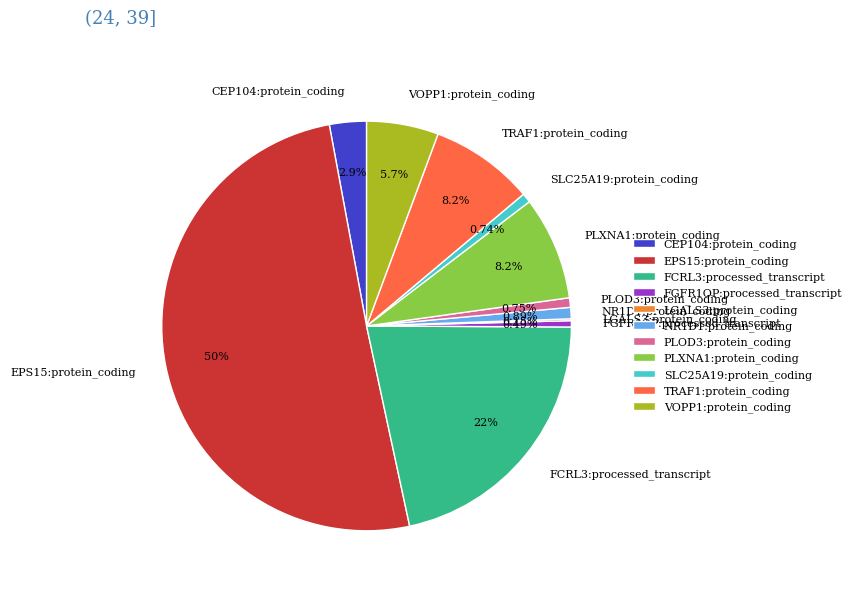

Which has a higher value, CEP104:protein_coding or VOPP1:protein_coding?

VOPP1:protein_coding